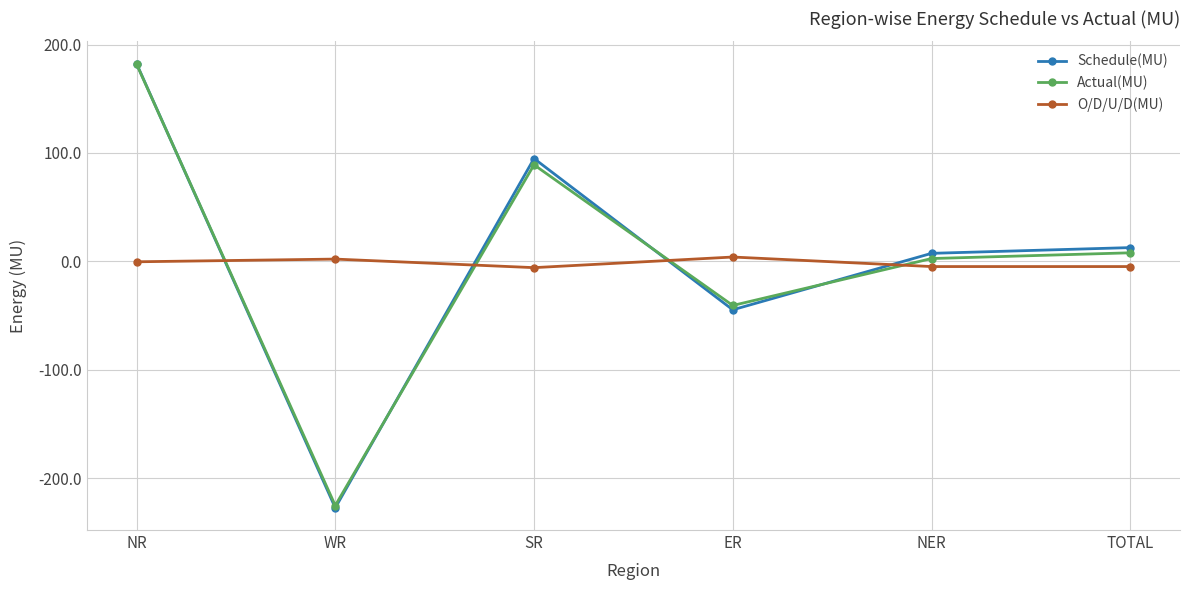

What is the sum of all O/D/U/D(MU) values?

-9.7